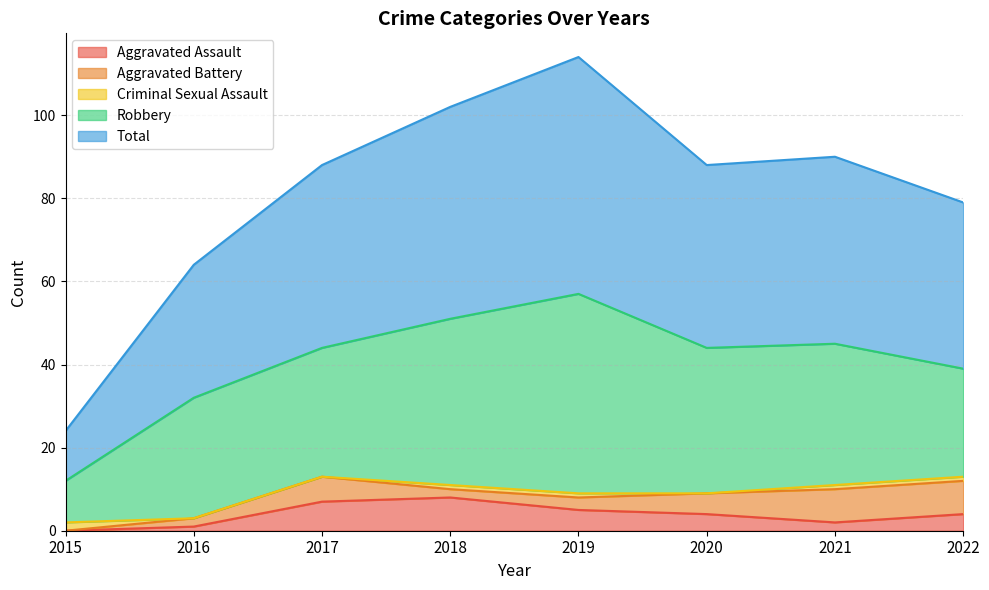

Is it true that Criminal Sexual Assault equals 1 at 2020?

False